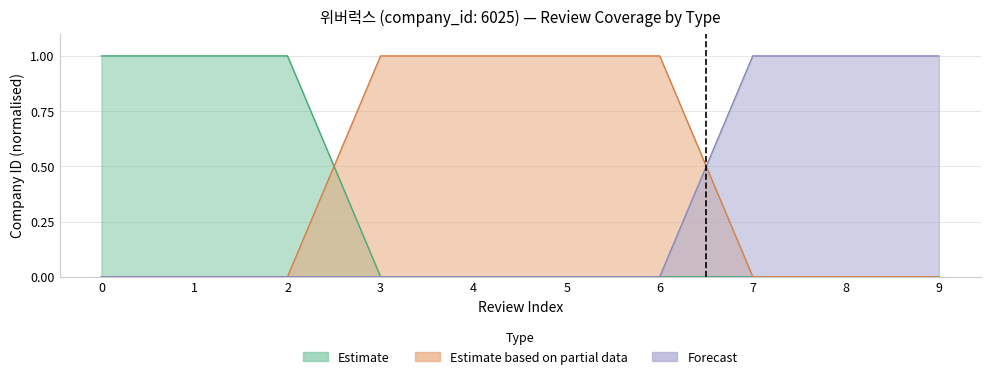

How many lines are shown in the chart?

3